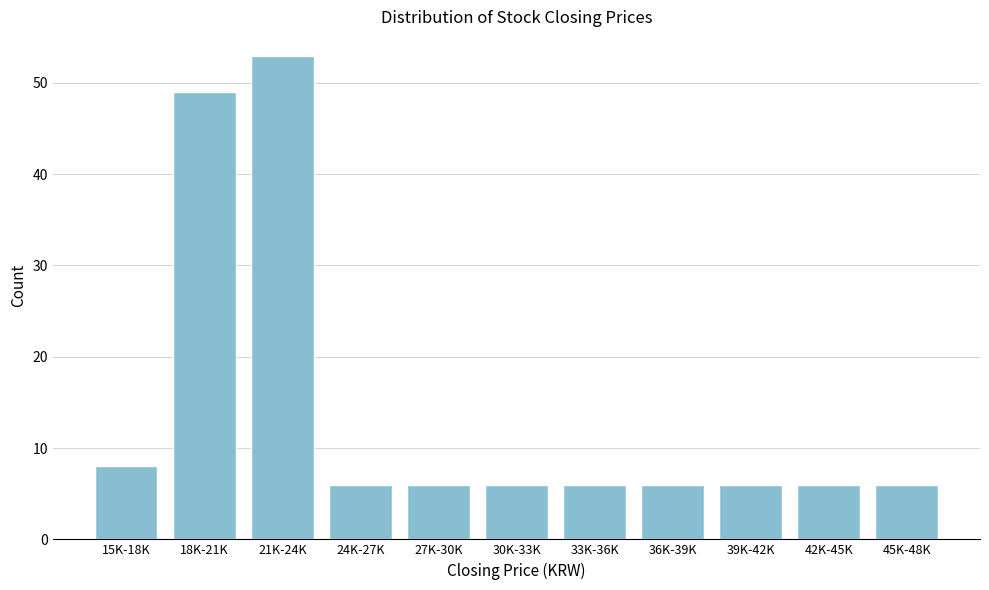

Reading left to right, transcribe all the data shown in this chart.

8	49	53	6	6	6	6	6	6	6	6